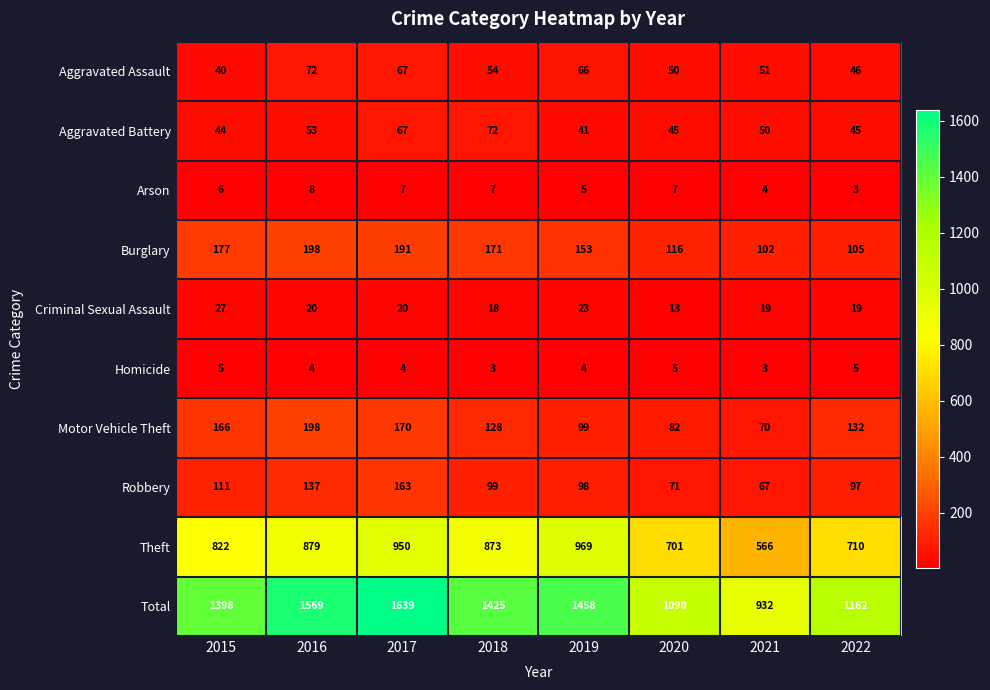

At which label does Motor Vehicle Theft first exceed 132?

2015